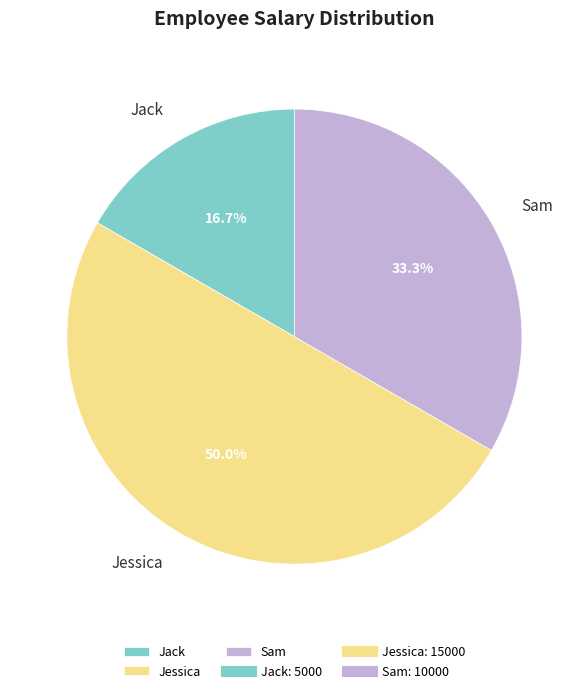

Which category has the biggest portion of the pie?

Jessica